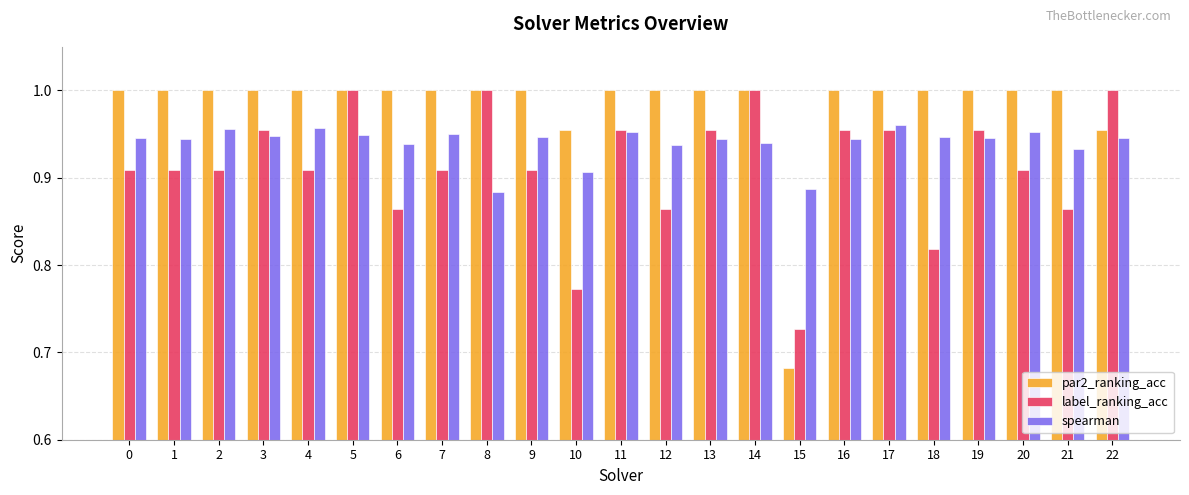

At how many categories does at least one series exceed 0?

23